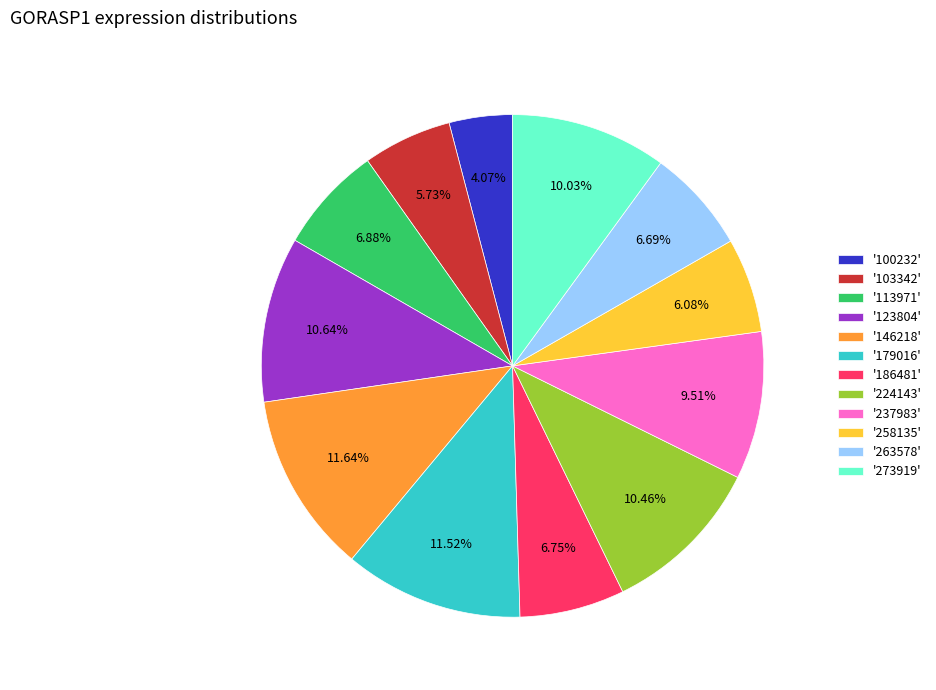

Is there a majority slice in this chart?

No